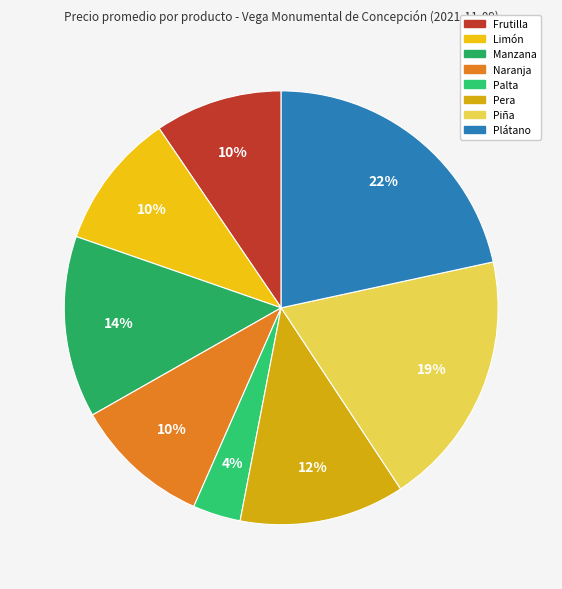

How many slices are in this pie chart?

8